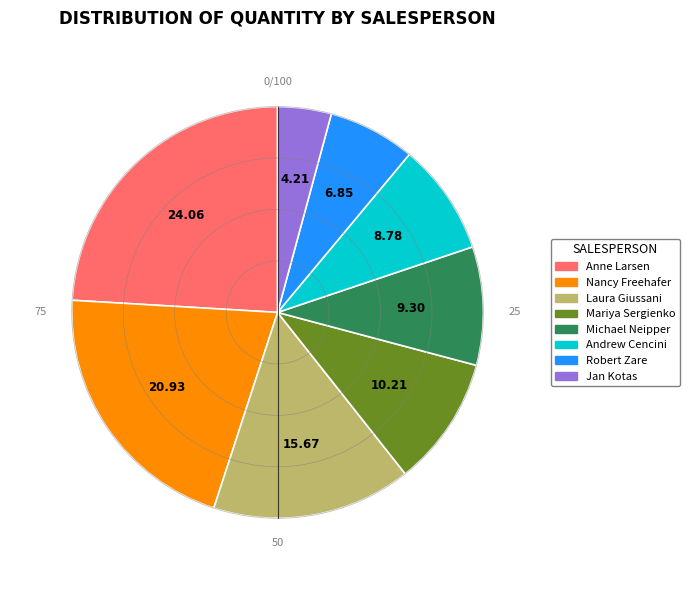

Is it true that Laura Giussani is 2% of the pie?

False